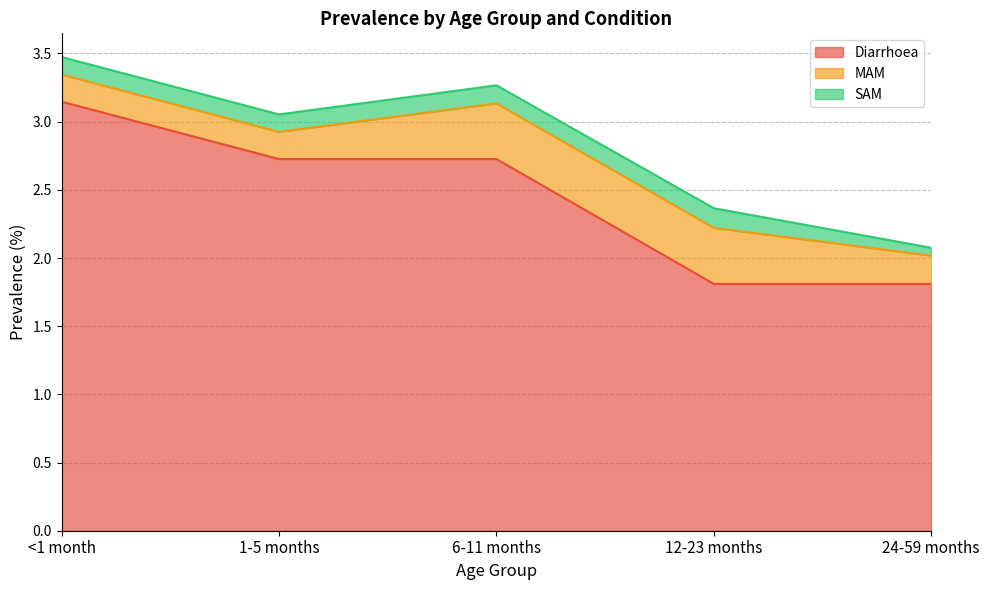

What is the label of the 4th point from the right?

1-5 months